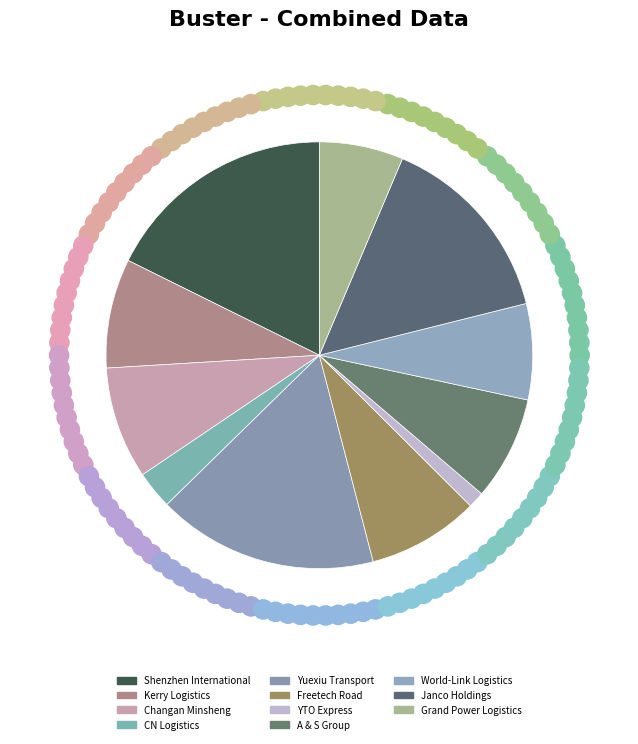

Does YTO Express represent more than half of the total?

No